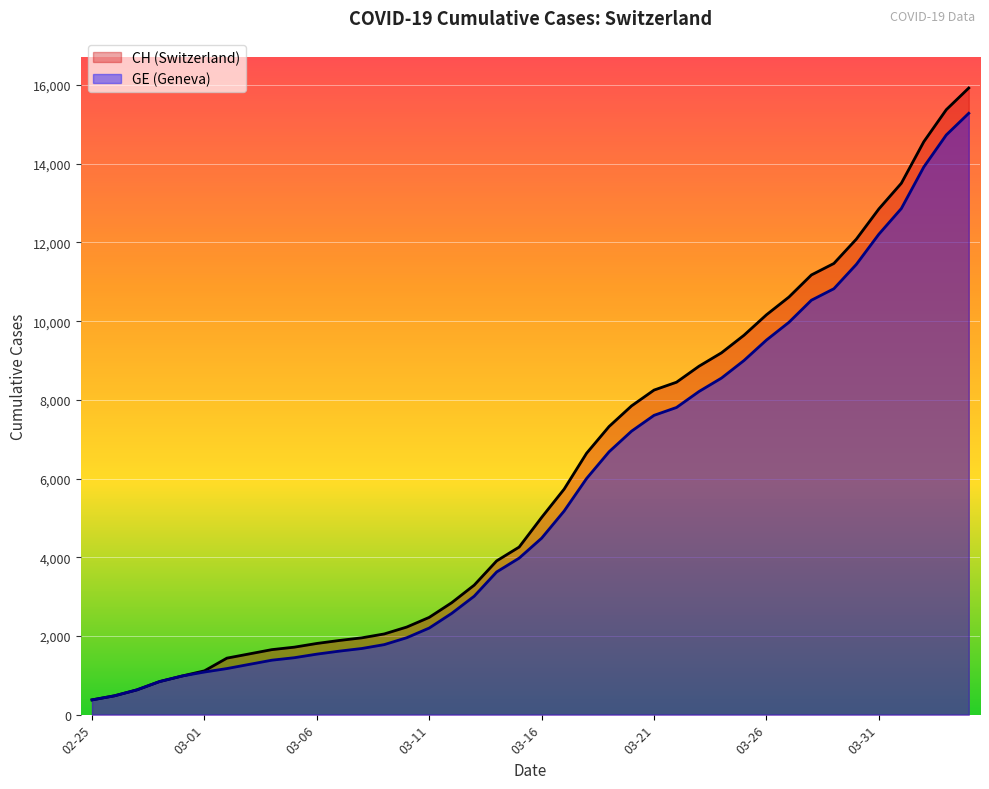

What are all the series names shown in the legend?

CH, GE